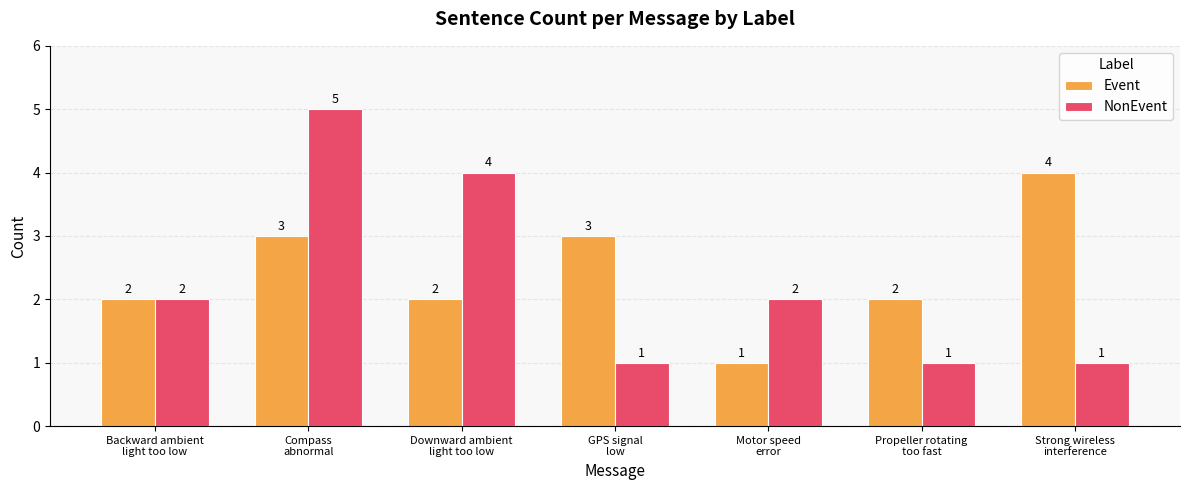

Which series has the widest spread of values?

NonEvent